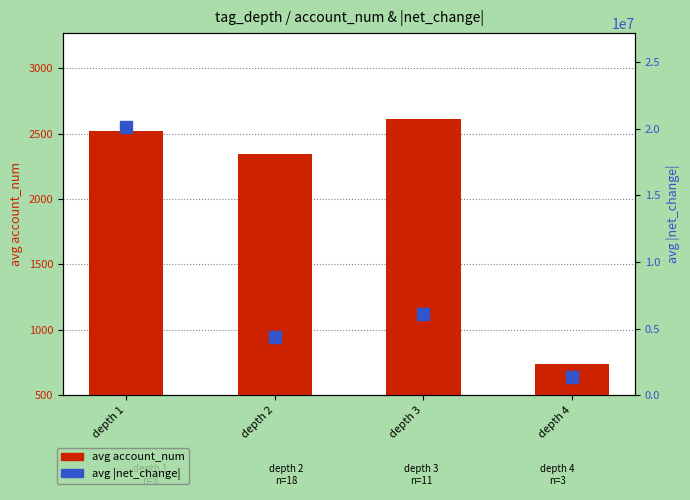

Reading left to right, transcribe all the data shown in this chart.

avg account_num: depth 1=2516.0	depth 2=2341.7	depth 3=2614.3	depth 4=735.0
avg |net_change|: depth 1=20139097.4	depth 2=4342688.6	depth 3=6122514.3	depth 4=1365347.7